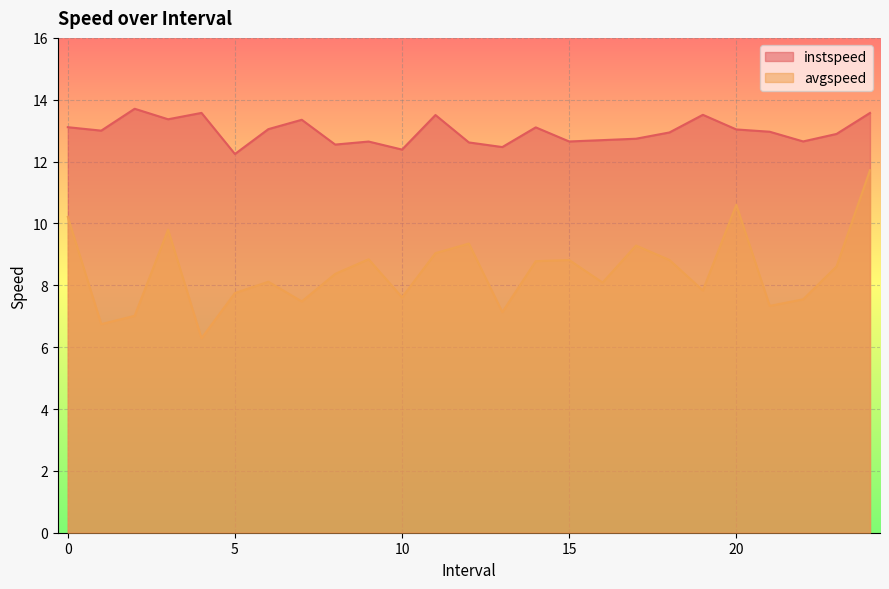

True or false: instspeed has more than 1 interior local peaks.

True